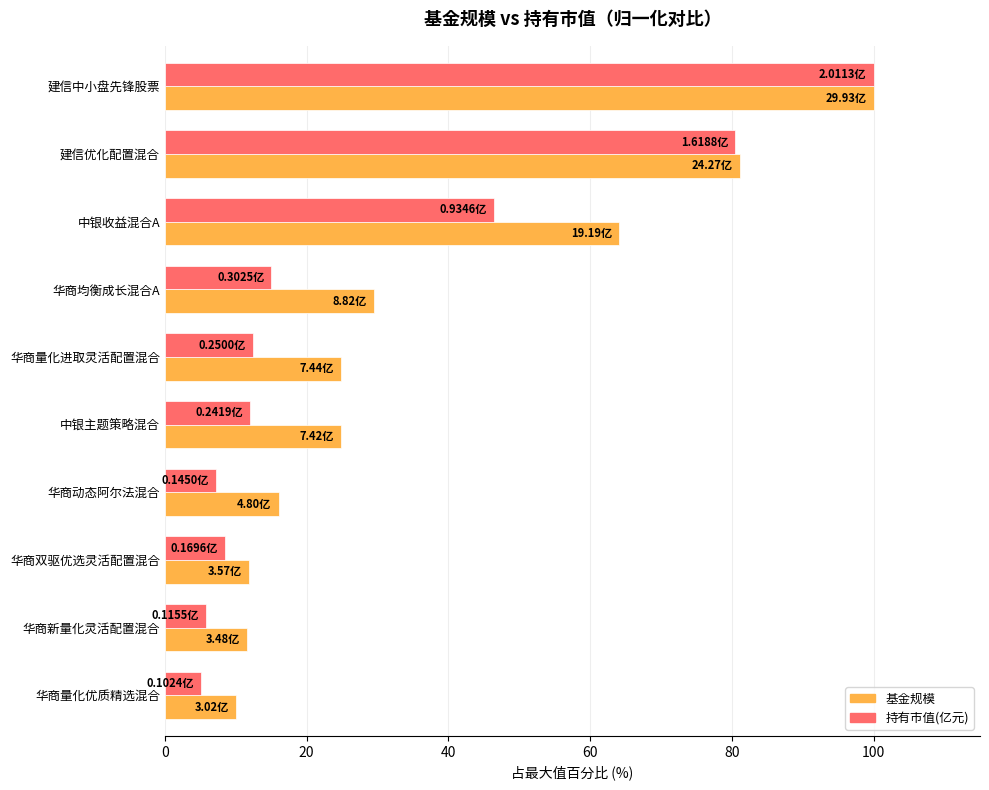

Which series changed the most between 建信中小盘先锋股票 and 华商均衡成长混合A?

持有市值(亿元)